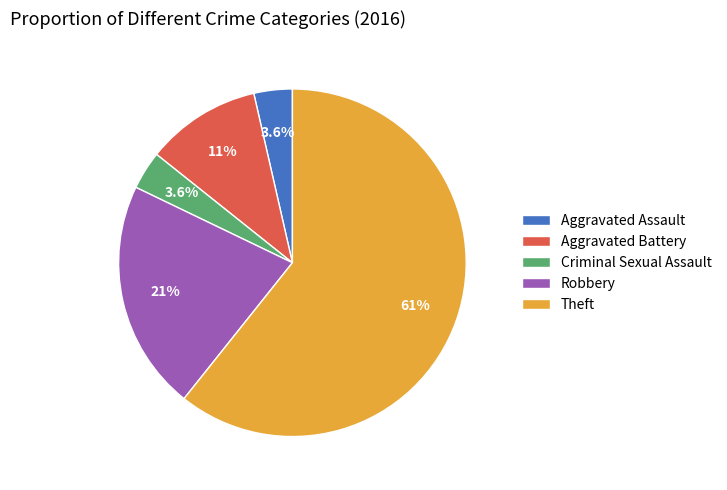

To the nearest percent, what is the difference between the Aggravated Battery and Criminal Sexual Assault slice percentages?

7%